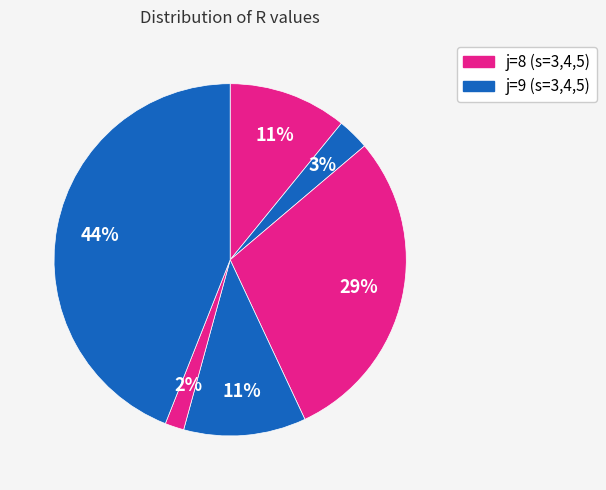

Count the number of slices in the pie.

6